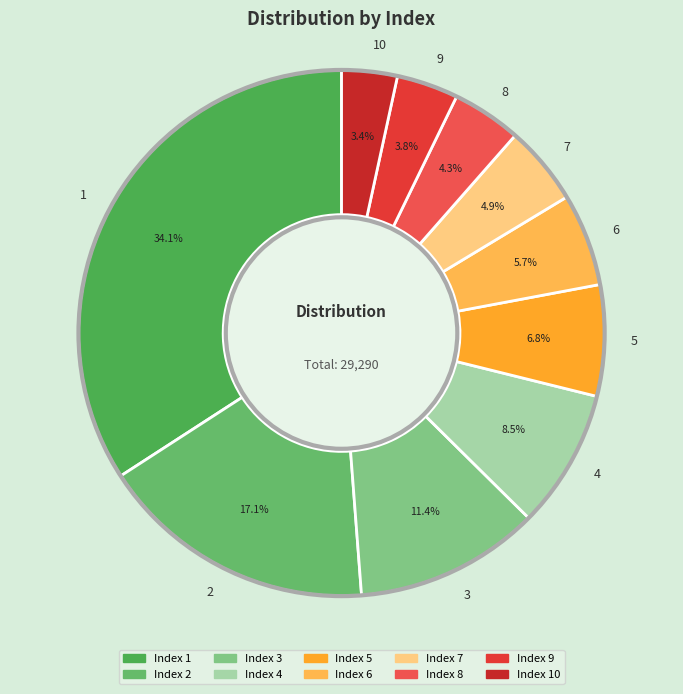

What percentage is the 7 slice, to the nearest percent?

5%